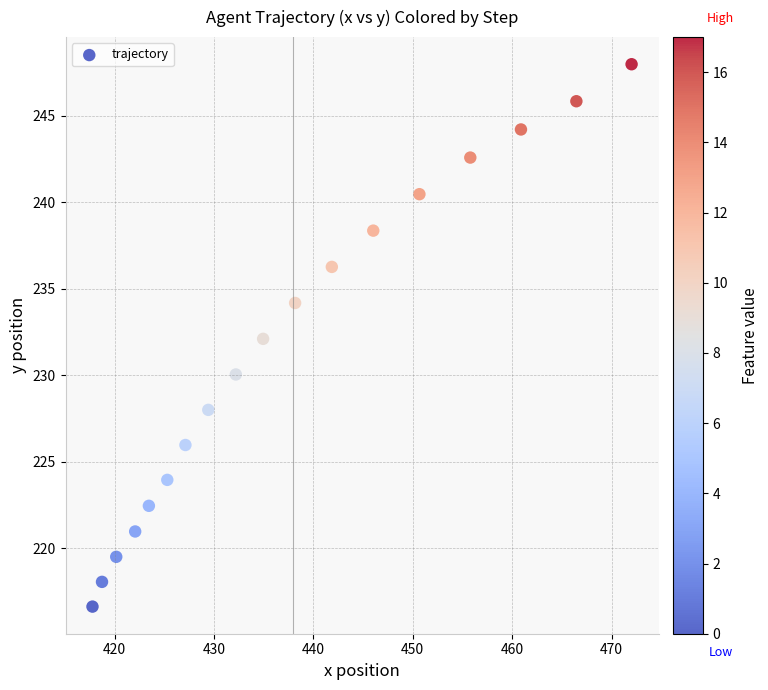

What is the range of X values (max minus min)?

54.3